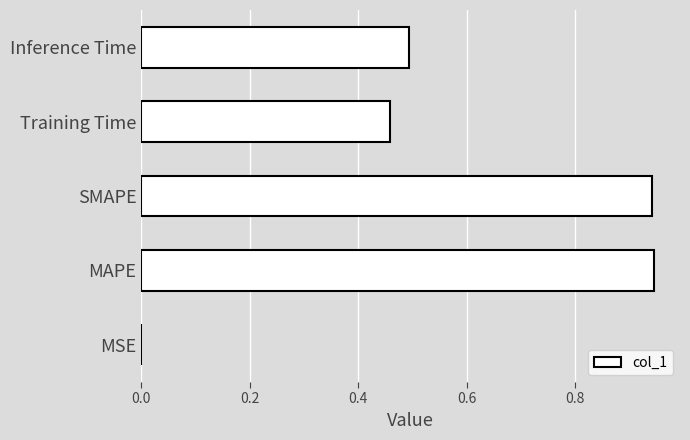

Which has a higher value, SMAPE or Training Time?

SMAPE